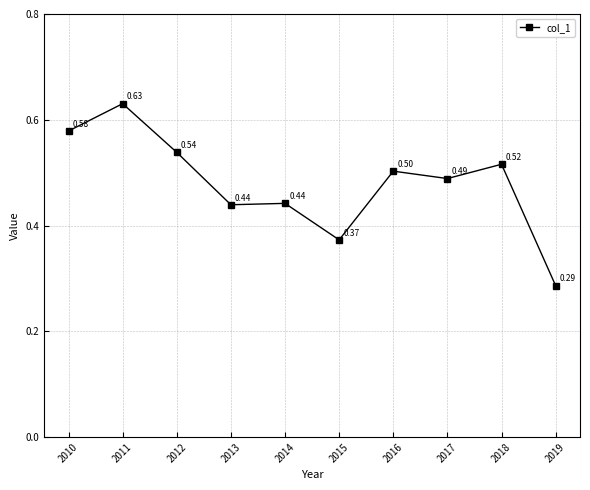

How many points are higher than both their immediate neighbors (excluding endpoints)?

4